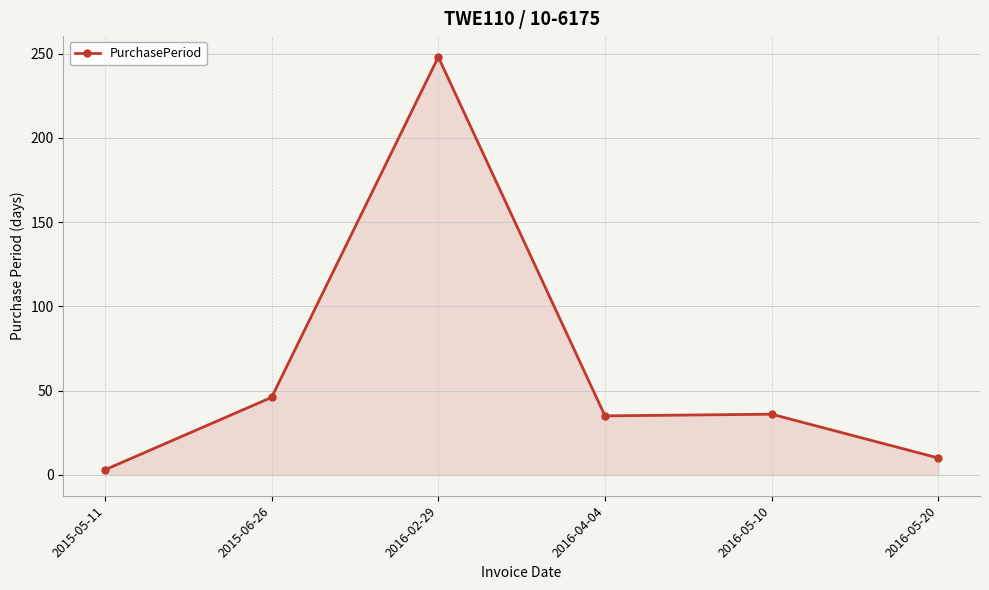

Which label corresponds to the largest value in the chart?

2016-02-29